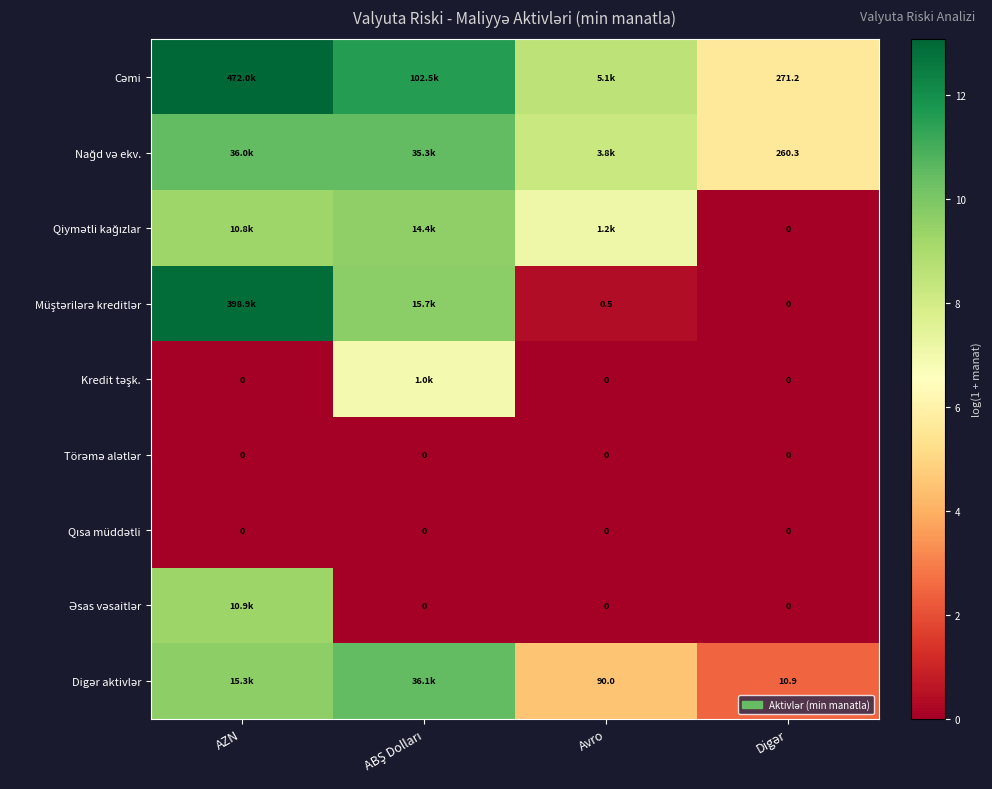

What is the maximum value shown in the chart?

13.1